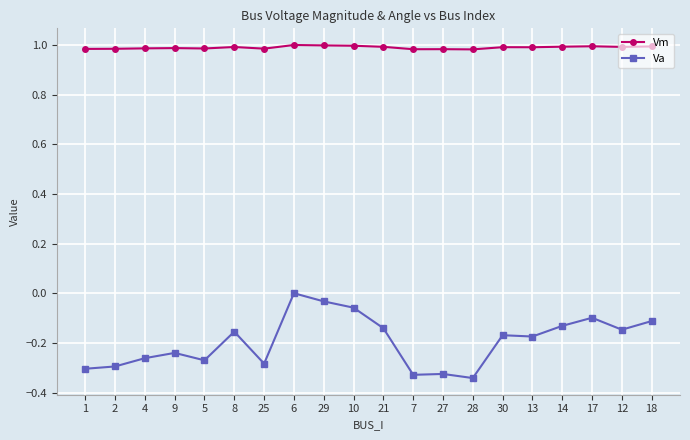

At which label does Va reach its peak?

6